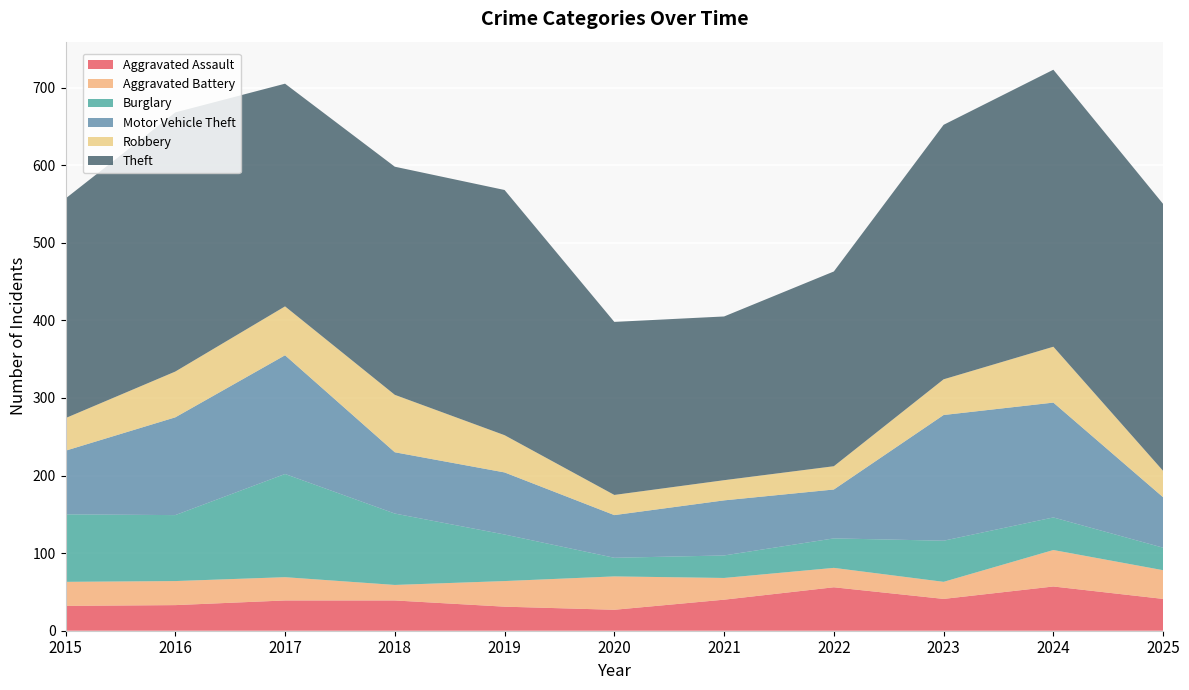

Reading left to right, what are all the values shown in this chart?

Aggravated Assault: 32	33	39	39	31	27	40	56	41	57	41
Aggravated Battery: 31	31	30	20	33	43	28	25	22	47	37
Burglary: 87	85	133	92	60	24	29	38	53	42	29
Motor Vehicle Theft: 82	126	153	79	80	55	71	63	162	148	65
Robbery: 42	59	63	74	48	26	26	30	46	72	34
Theft: 283	334	287	294	316	223	211	251	328	357	344